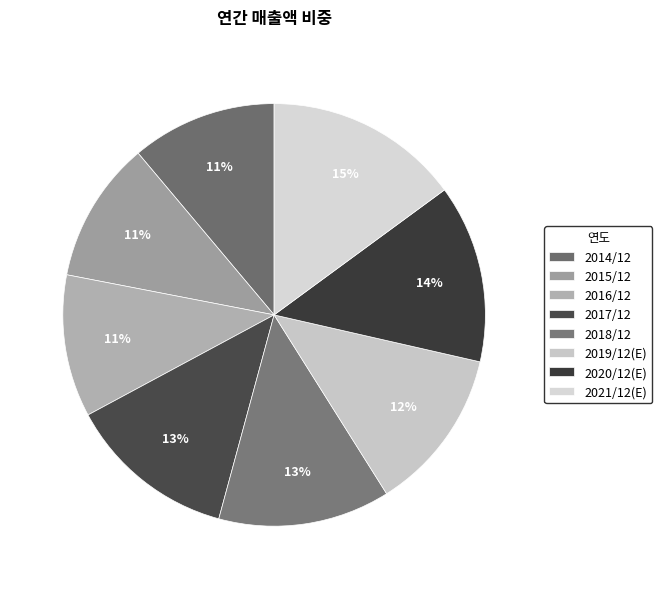

How many segments does this pie chart have?

8